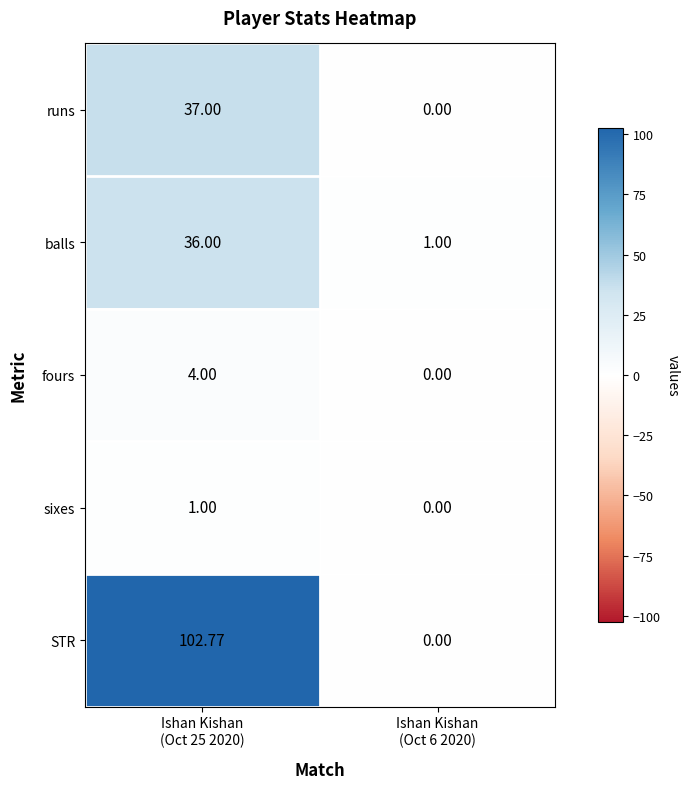

At Ishan Kishan
(Oct 25 2020), list the series in order from largest to smallest.

STR, runs, balls, fours, sixes